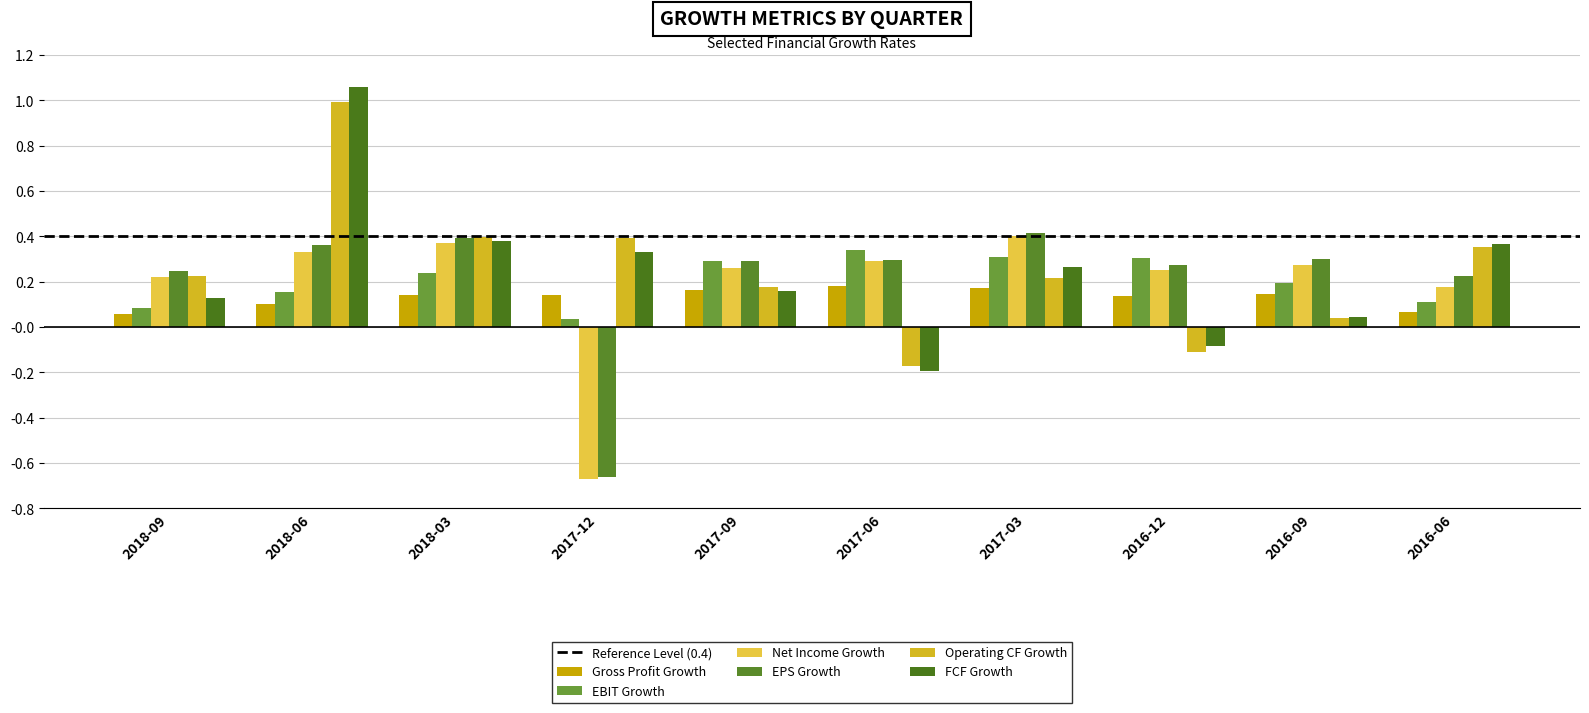

How many categories are shown in the chart?

10